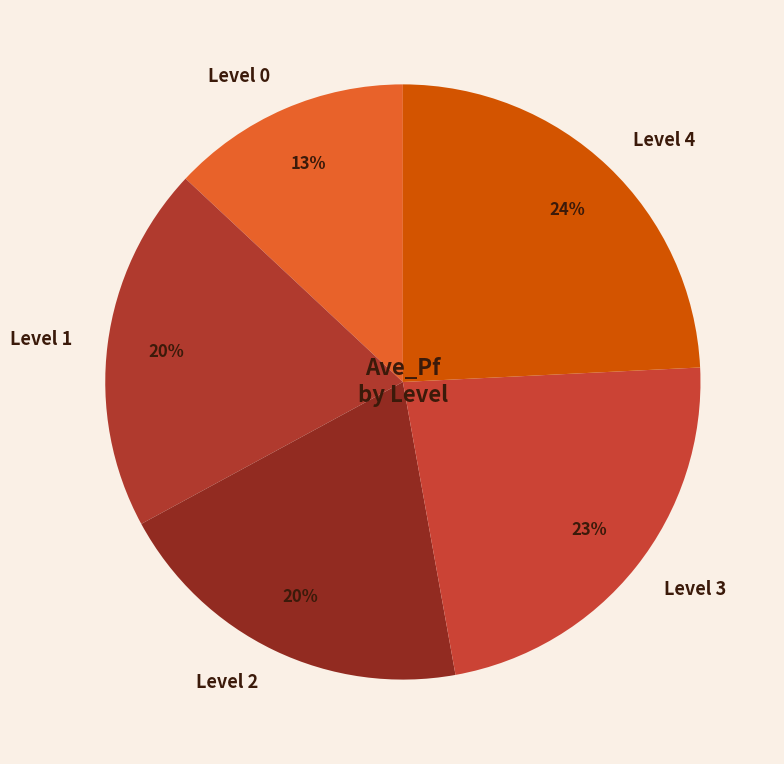

Is there a majority slice in this chart?

No